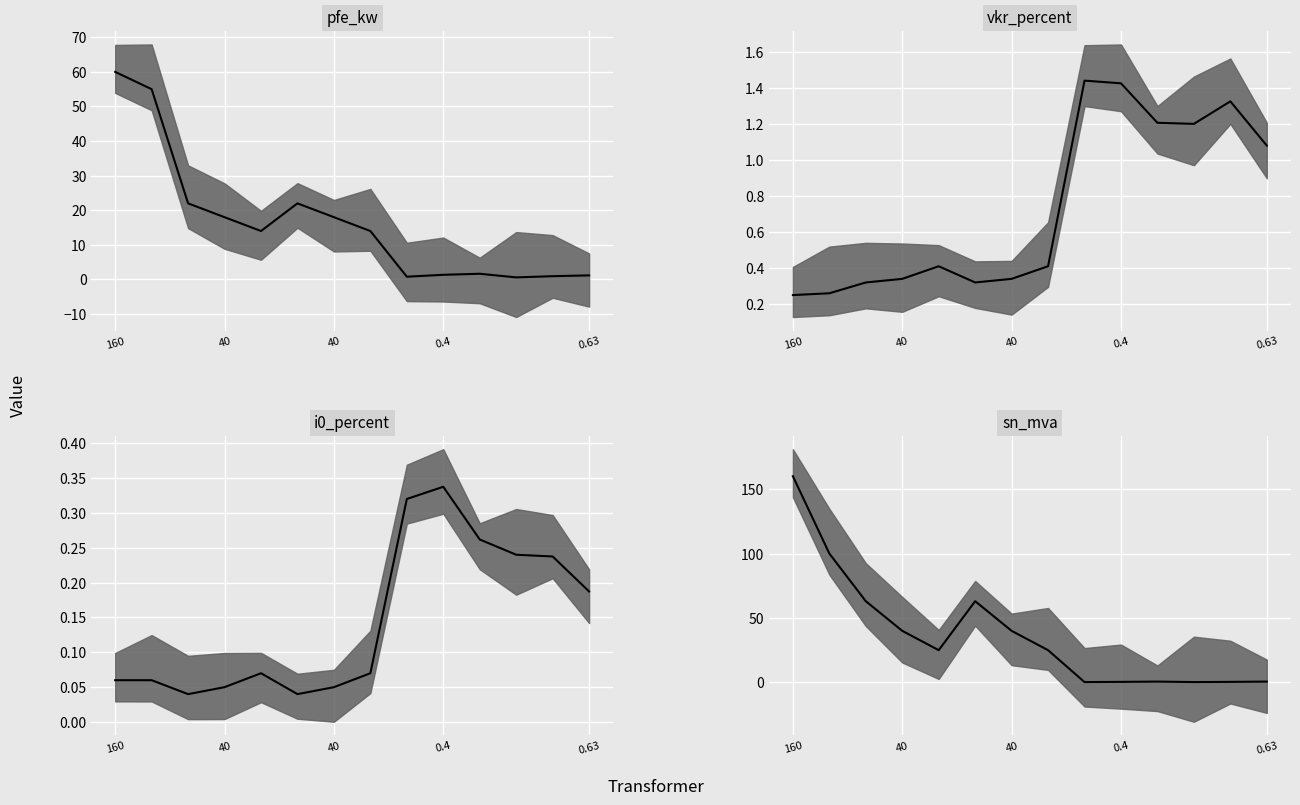

True or false: vkr_percent has a value of 0.2 at 40.

False